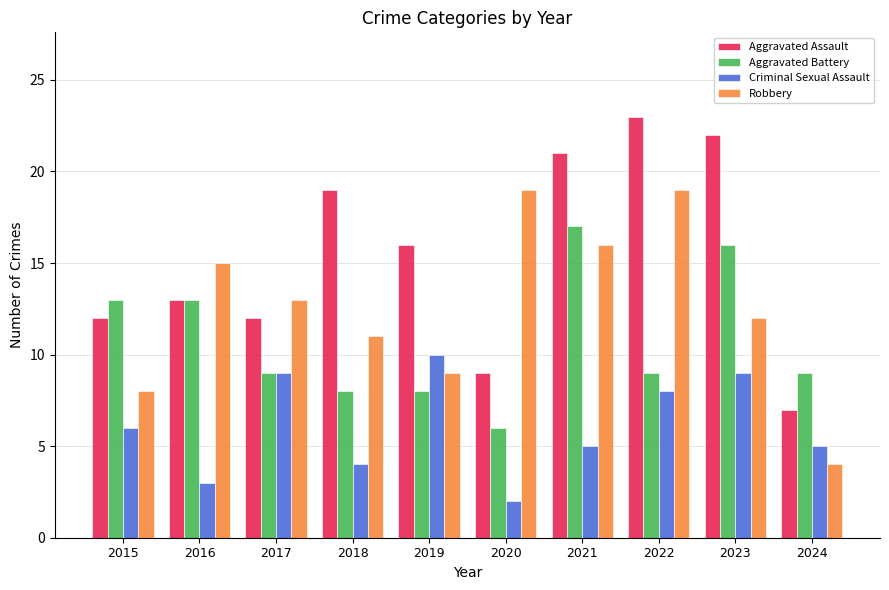

What is the highest value of the Aggravated Battery series?

17